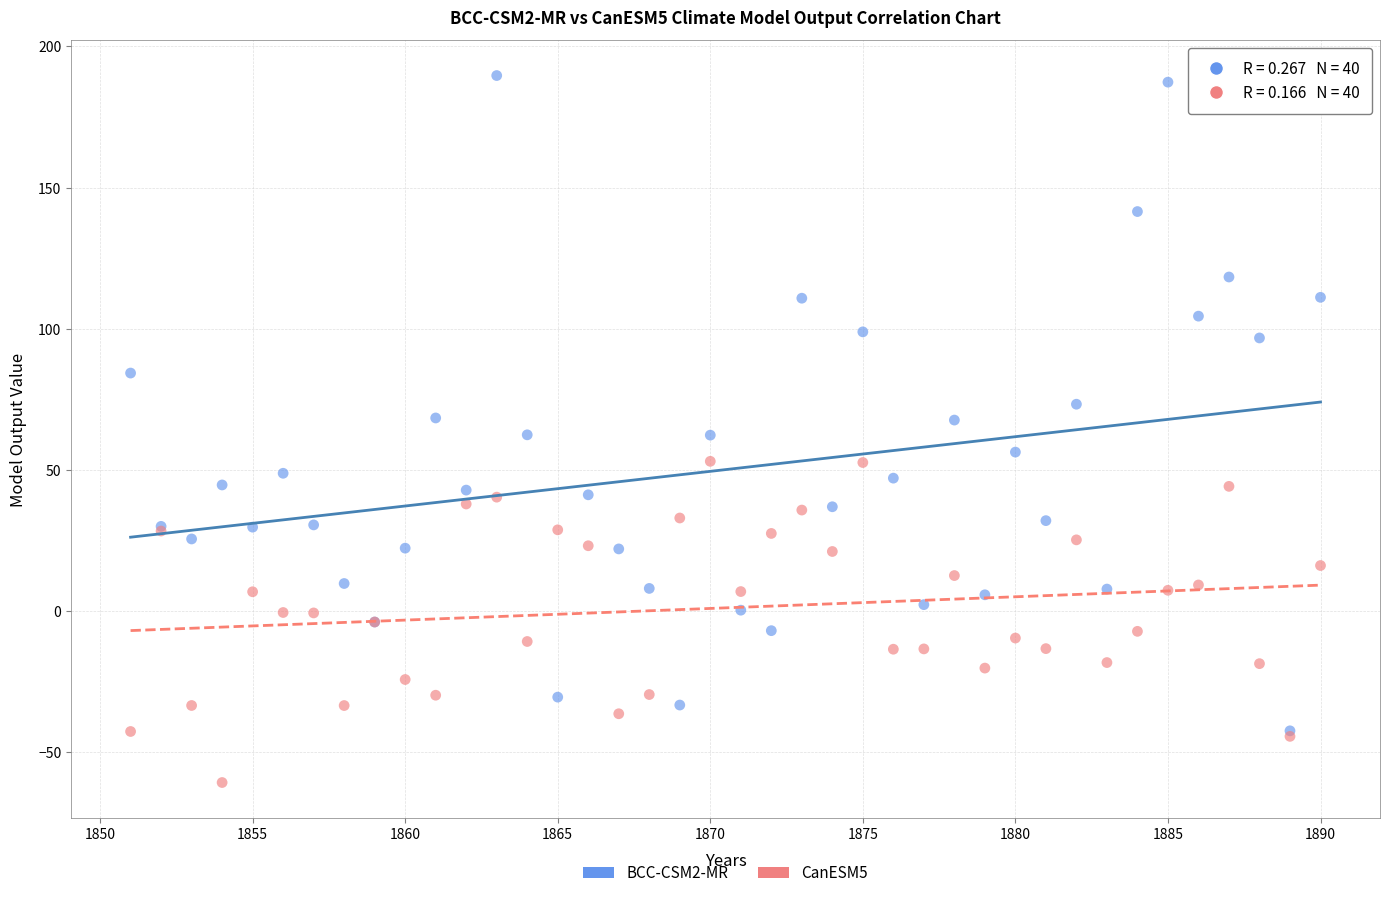

Which series contains the lowest Y value?

CanESM5